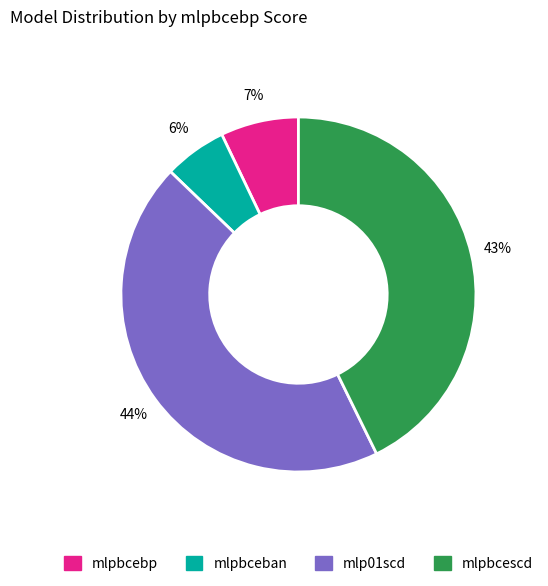

Is the sum of mlpbceban and mlpbcebp greater than half?

No